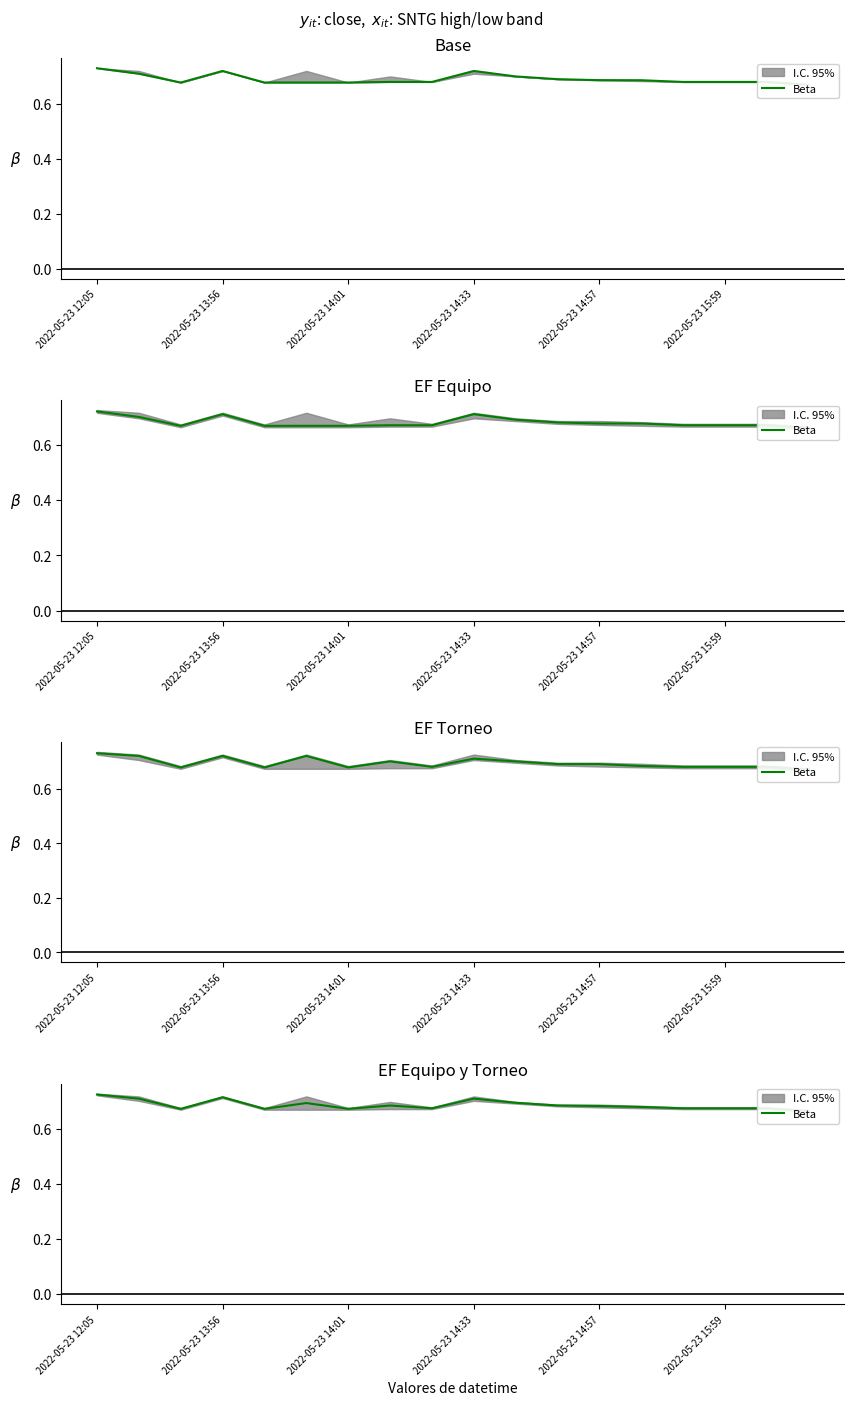

Count the values in the range 0 to 1.

18